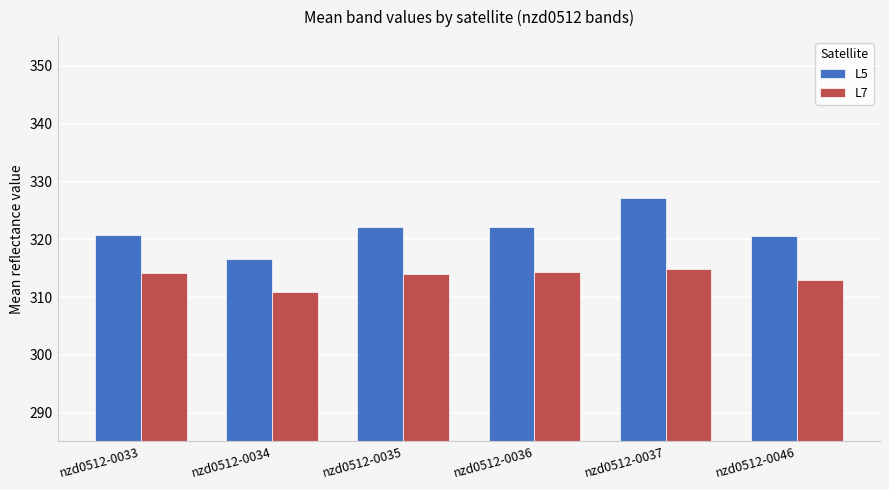

Which series has the widest spread of values?

L5